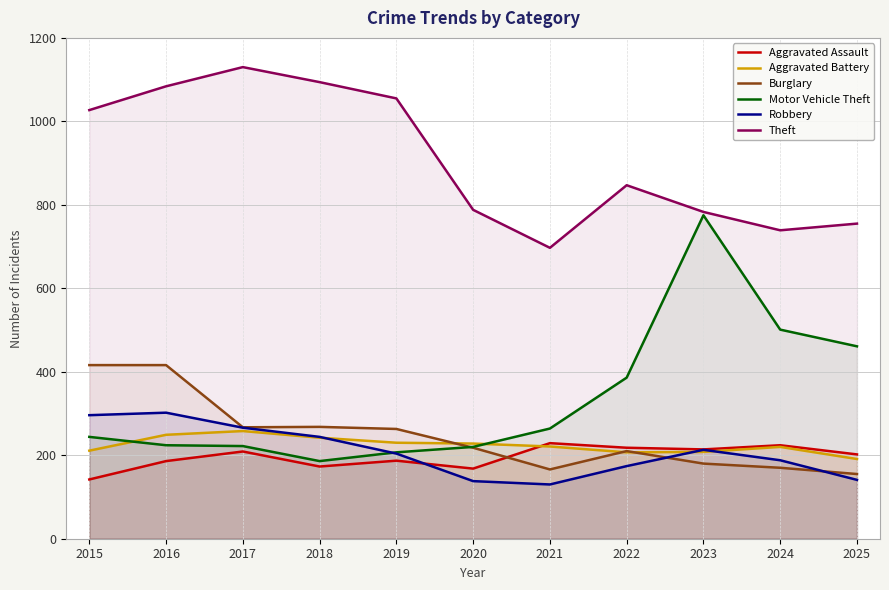

Where is the first local minimum for Robbery?

2021